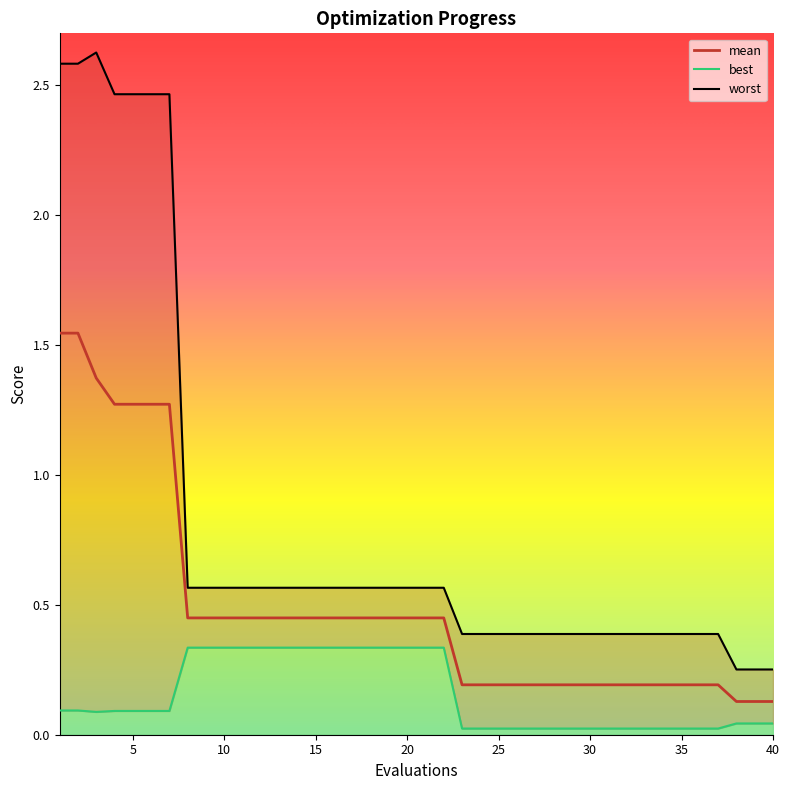

Reading right to left, what are all the values shown in this chart?

mean: 40=0.1	39=0.1	38=0.1	37=0.2	36=0.2	35=0.2	34=0.2	33=0.2	32=0.2	31=0.2	30=0.2	29=0.2	28=0.2	27=0.2	26=0.2	25=0.2	24=0.2	23=0.2	22=0.4	21=0.4	20=0.4	19=0.4	18=0.4	17=0.4	16=0.4	15=0.4	14=0.4	13=0.4	12=0.4	11=0.4	10=0.4	9=0.4	8=0.4	7=1.3	6=1.3	5=1.3	4=1.3	3=1.4	2=1.5	1=1.5
best: 40=0.0	39=0.0	38=0.0	37=0.0	36=0.0	35=0.0	34=0.0	33=0.0	32=0.0	31=0.0	30=0.0	29=0.0	28=0.0	27=0.0	26=0.0	25=0.0	24=0.0	23=0.0	22=0.3	21=0.3	20=0.3	19=0.3	18=0.3	17=0.3	16=0.3	15=0.3	14=0.3	13=0.3	12=0.3	11=0.3	10=0.3	9=0.3	8=0.3	7=0.1	6=0.1	5=0.1	4=0.1	3=0.1	2=0.1	1=0.1
worst: 40=0.3	39=0.3	38=0.3	37=0.4	36=0.4	35=0.4	34=0.4	33=0.4	32=0.4	31=0.4	30=0.4	29=0.4	28=0.4	27=0.4	26=0.4	25=0.4	24=0.4	23=0.4	22=0.6	21=0.6	20=0.6	19=0.6	18=0.6	17=0.6	16=0.6	15=0.6	14=0.6	13=0.6	12=0.6	11=0.6	10=0.6	9=0.6	8=0.6	7=2.5	6=2.5	5=2.5	4=2.5	3=2.6	2=2.6	1=2.6